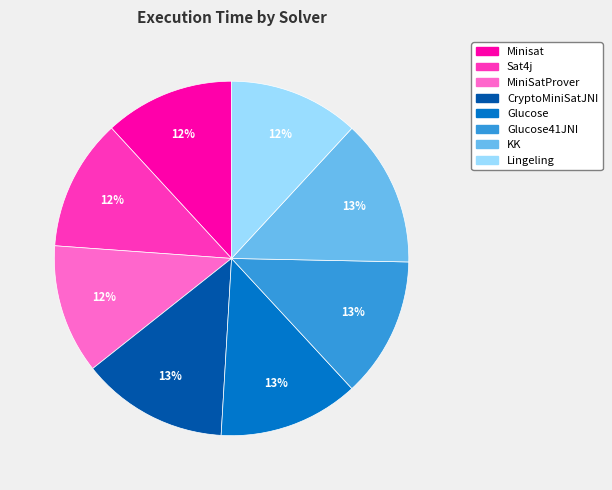

To the nearest percent, what is the average slice percentage?

12%